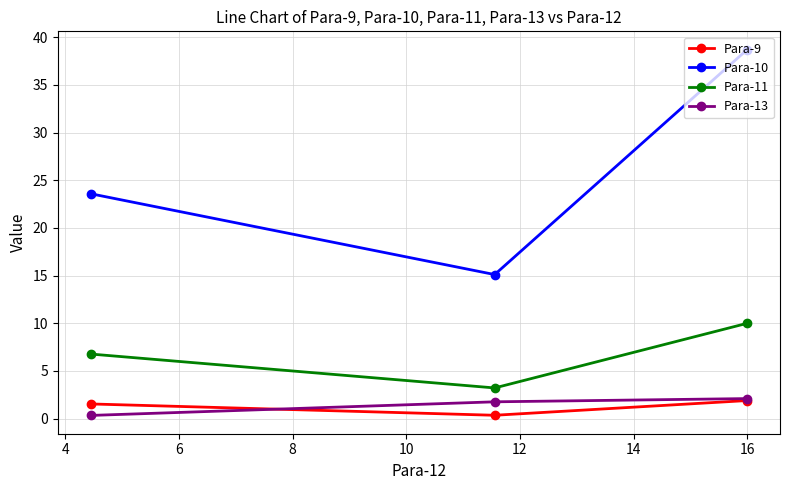

Which series has the largest total across all categories?

Para-10